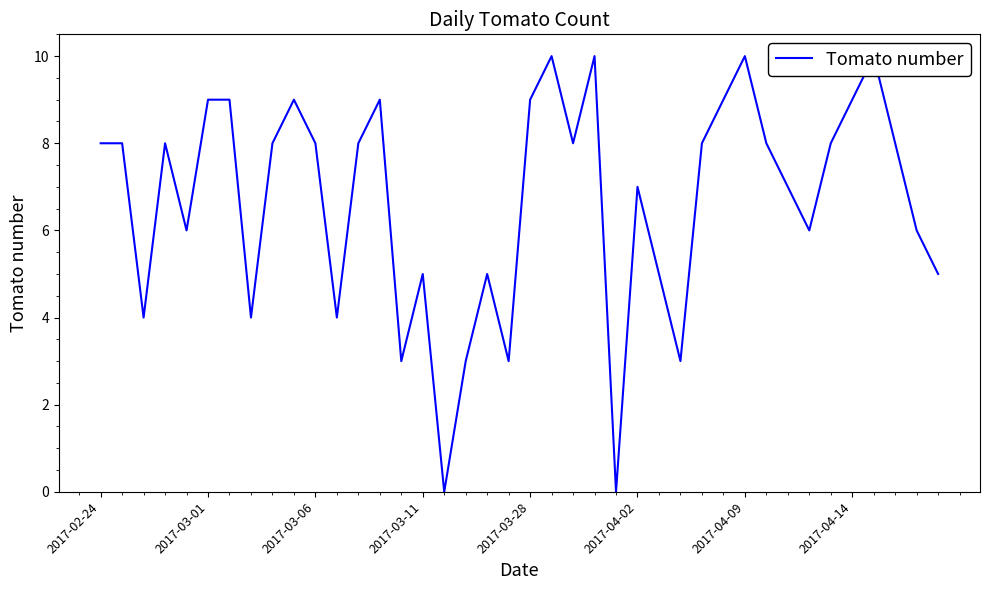

True or false: the data shows 8 at 8.

True